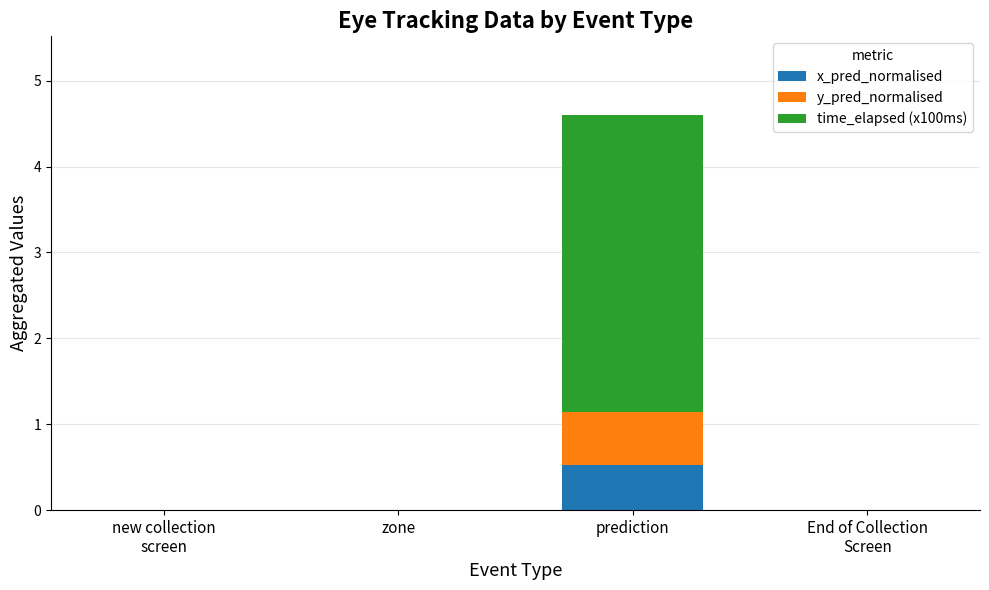

What is the approximate value of x_pred_normalised at prediction?

0.5